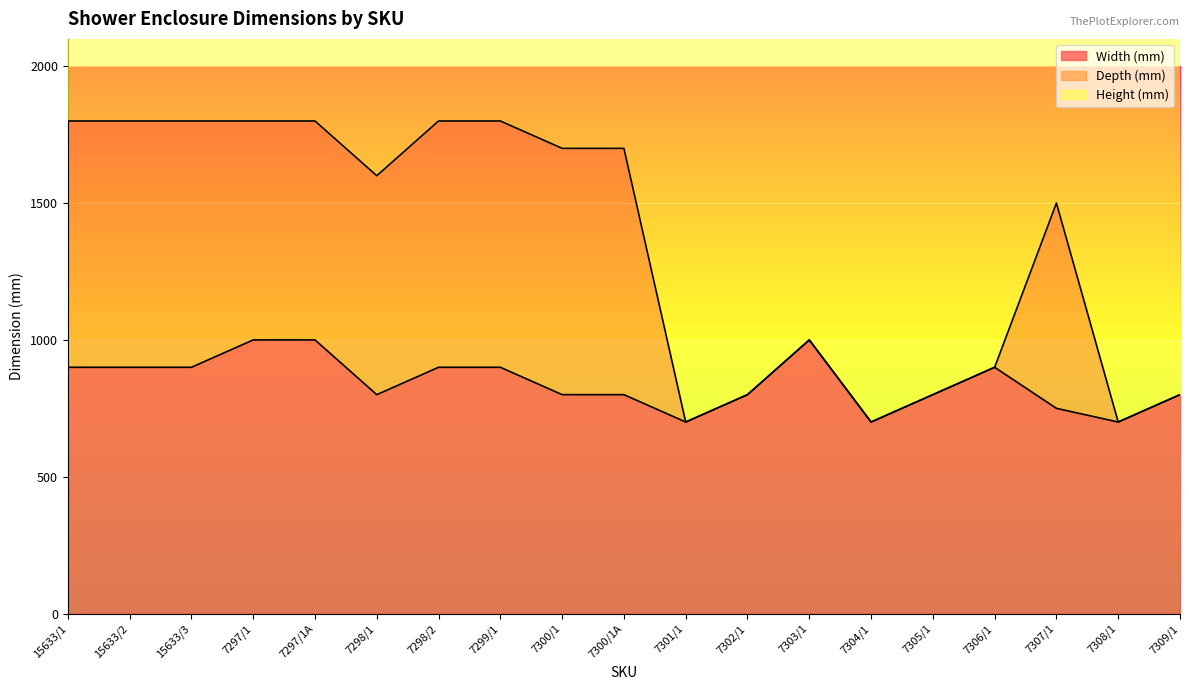

The value of Depth (mm) at 7305/1 is 1327. True or false?

False